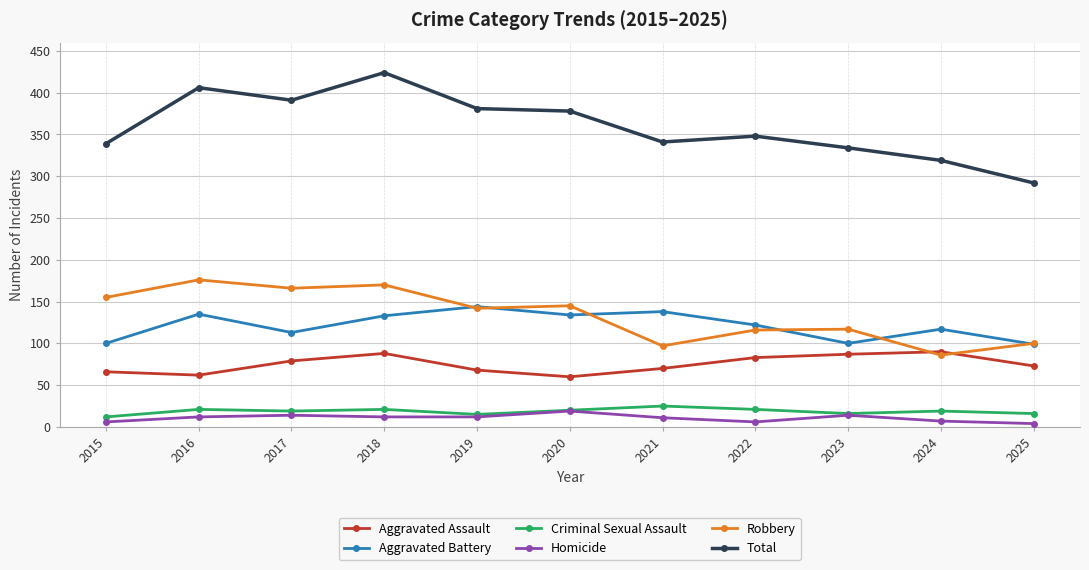

Count the number of categories in the chart.

11